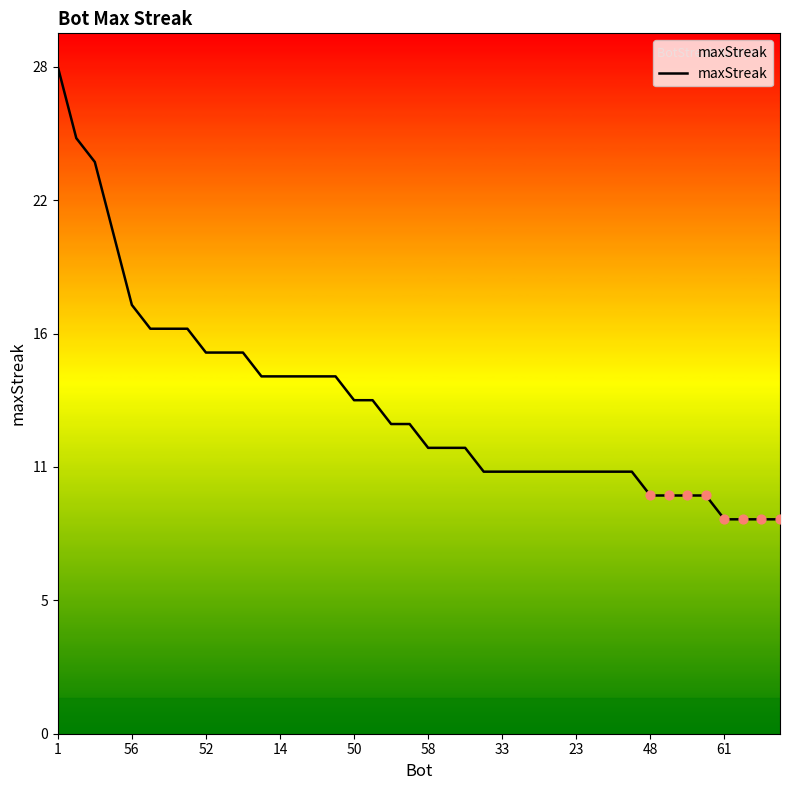

Which has a higher value, 14 or 27?

14